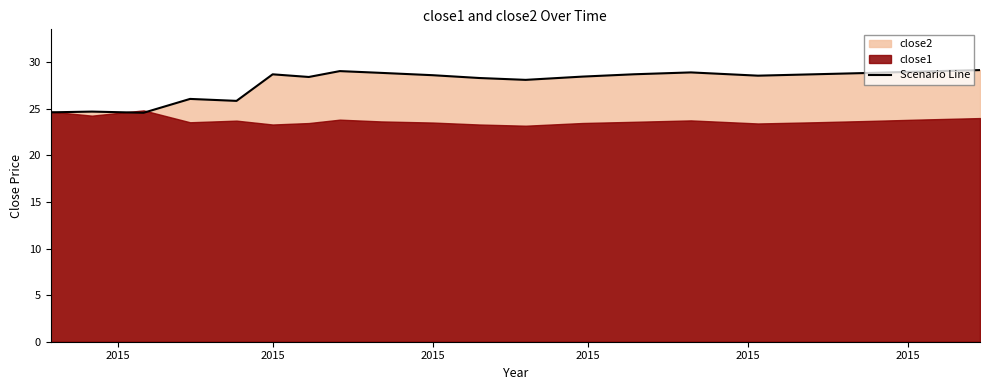

Does the chart have visible grid lines?

No